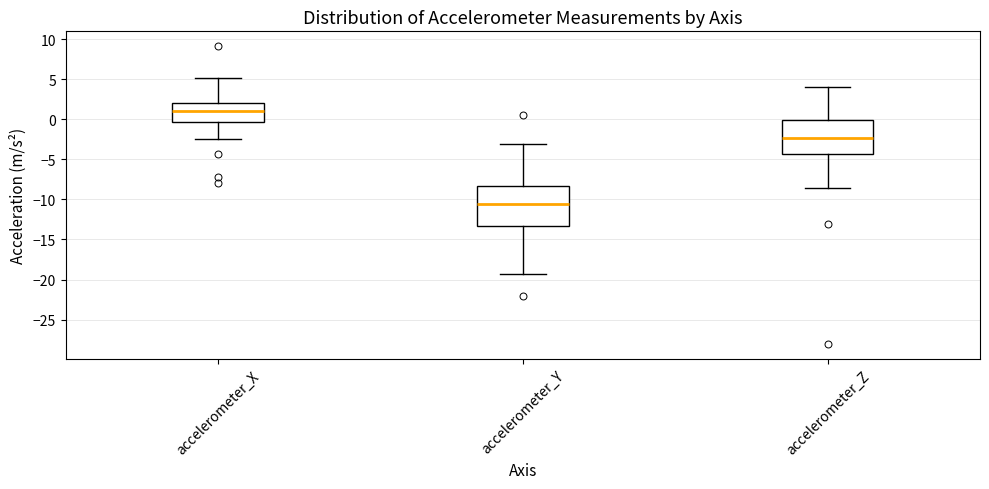

Reading left to right, transcribe this box plot: for each box, give where its median line is, the range the box spans, and where its two whiskers end, as read against the y-axis. The values are not printed on the chart, so give them approximately, as read against the axis.

accelerometer_X: median 1.0, box -0.5 to 2.0, whiskers -2.5 to 5.0
accelerometer_Y: median -10.5, box -13.5 to -8.5, whiskers -19.5 to -3.0
accelerometer_Z: median -2.5, box -4.5 to 0.0, whiskers -8.5 to 4.0